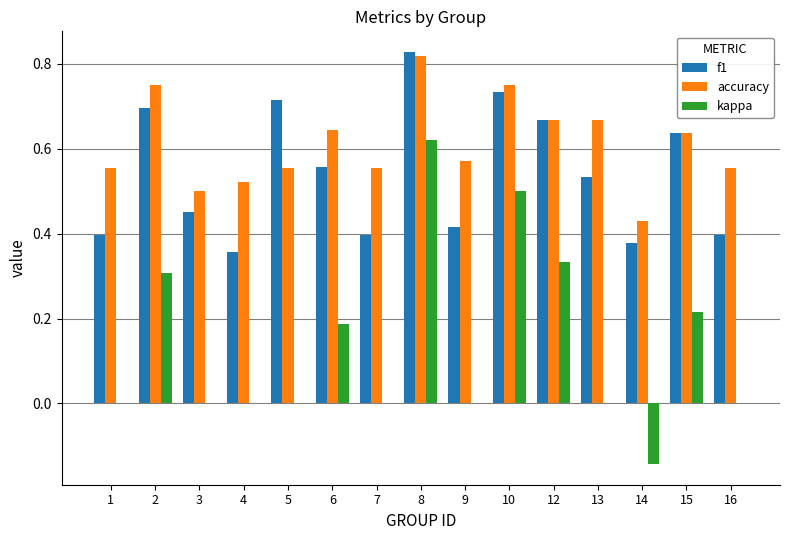

What is the sum of all f1 values?

8.2